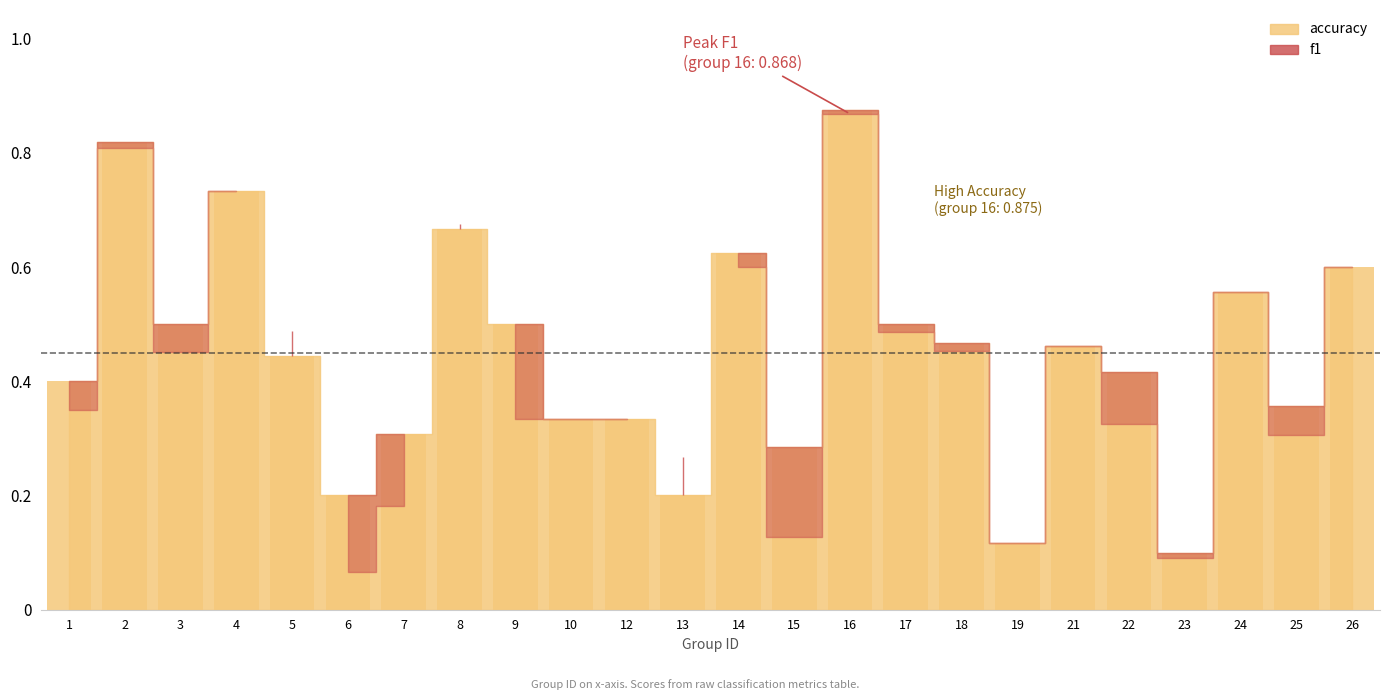

The chart shows a value of 0.2 at 13. True or false?

True